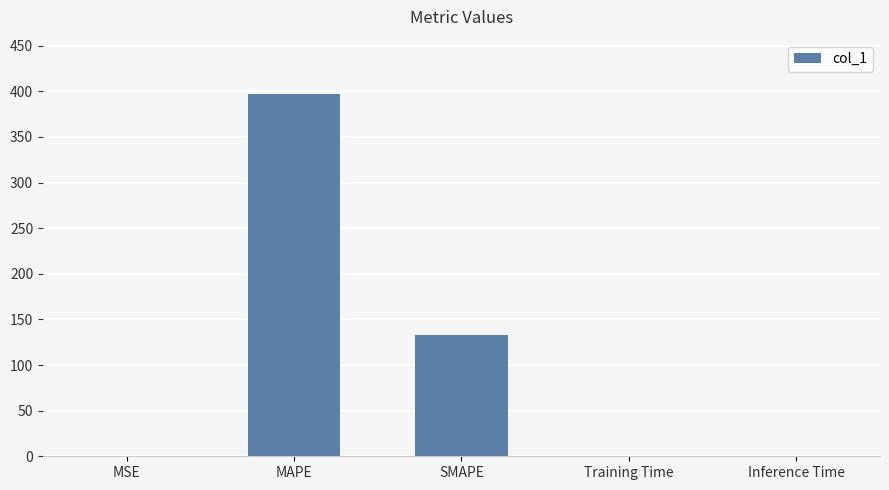

What is the change in value from SMAPE to Inference Time?

-132.2